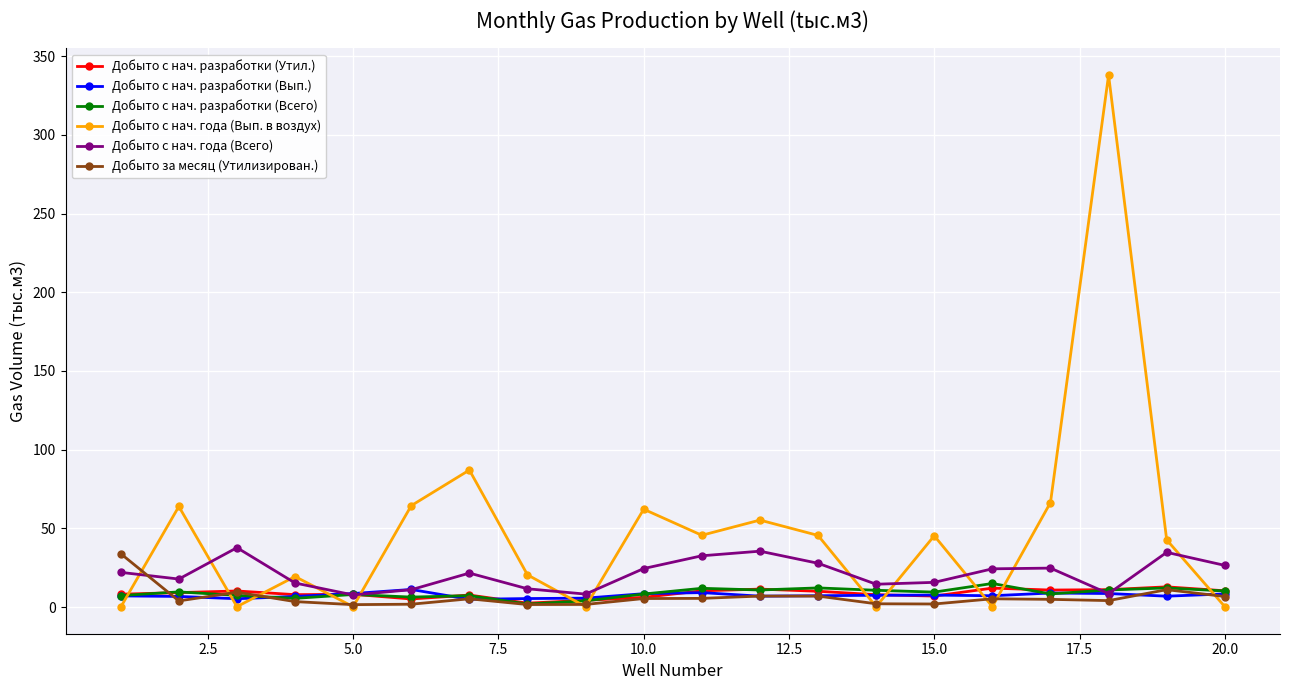

Which series has the widest spread of values?

Добыто с нач. года (Вып. в воздух)